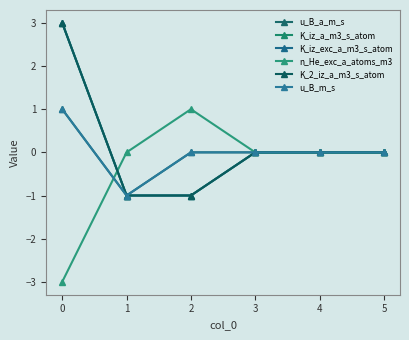

Count the n_He_exc_a_atoms_m3 values in the range 0 to 1.

5